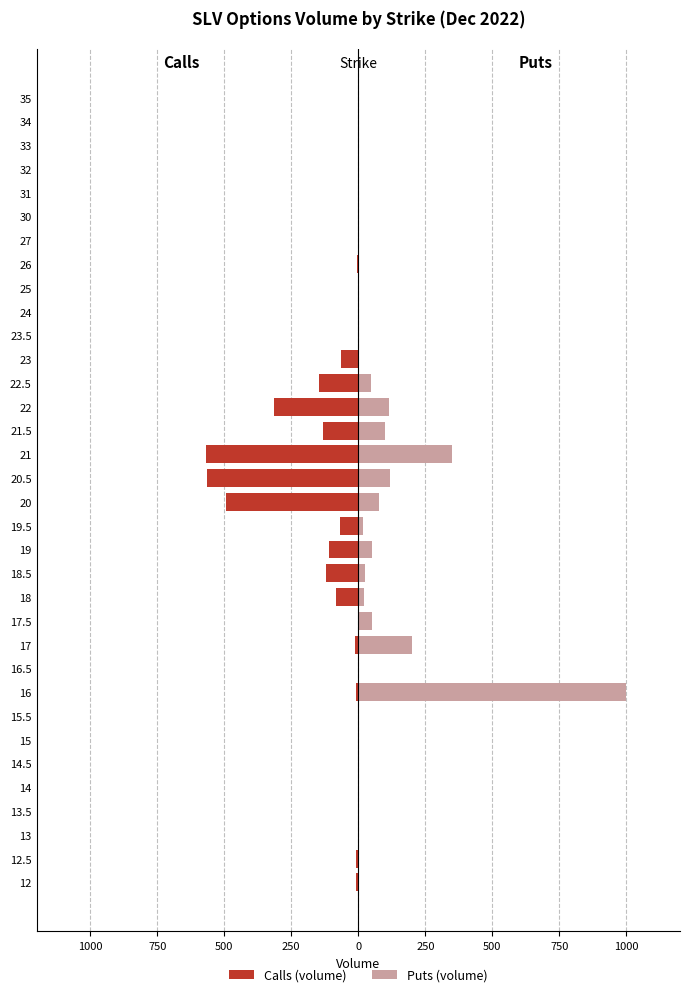

How many values in Puts (volume) are above zero?

13